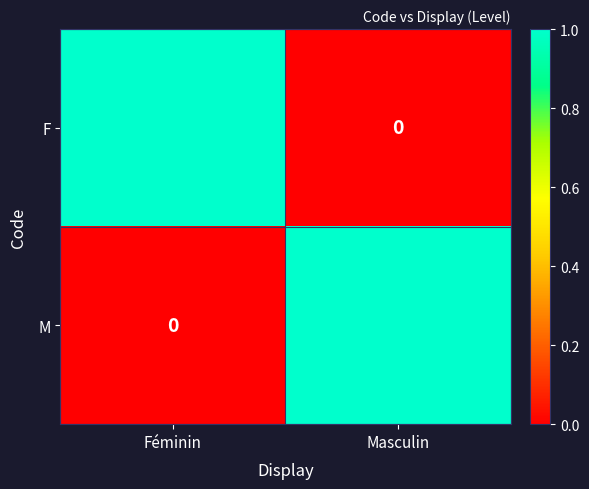

Reading right to left, transcribe all the data shown in this chart.

F: 0	1
M: 1	0